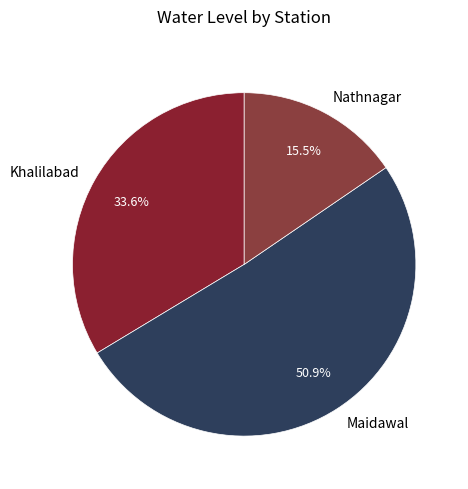

To the nearest percent, what percentage of the pie is Khalilabad?

34%